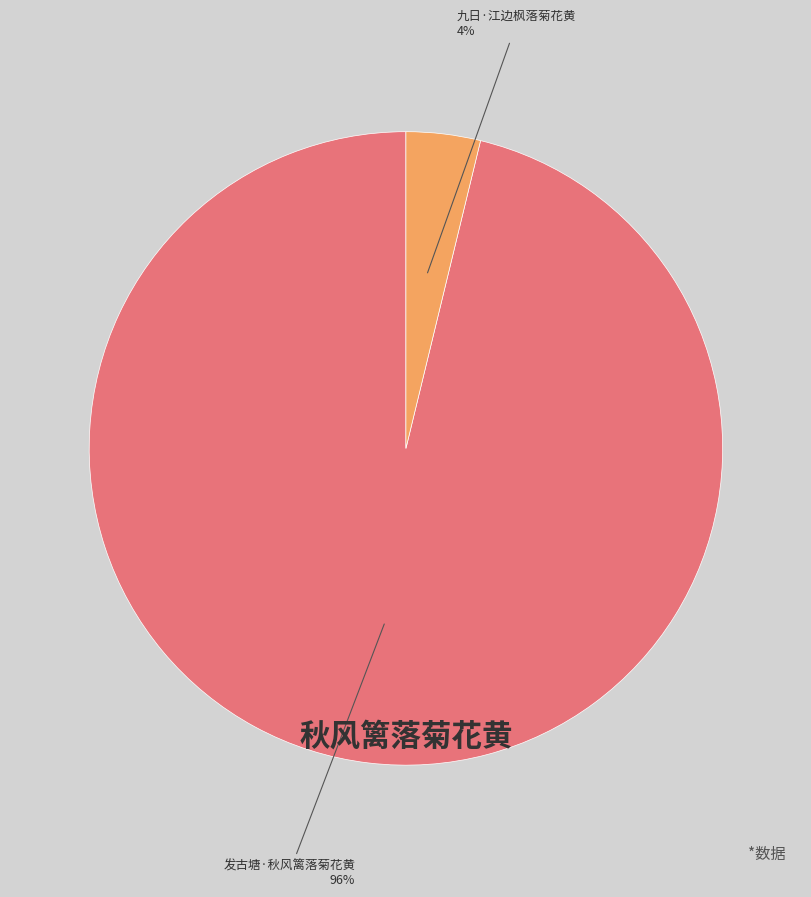

To the nearest percent, what is the difference between the largest and smallest slice percentages?

92%